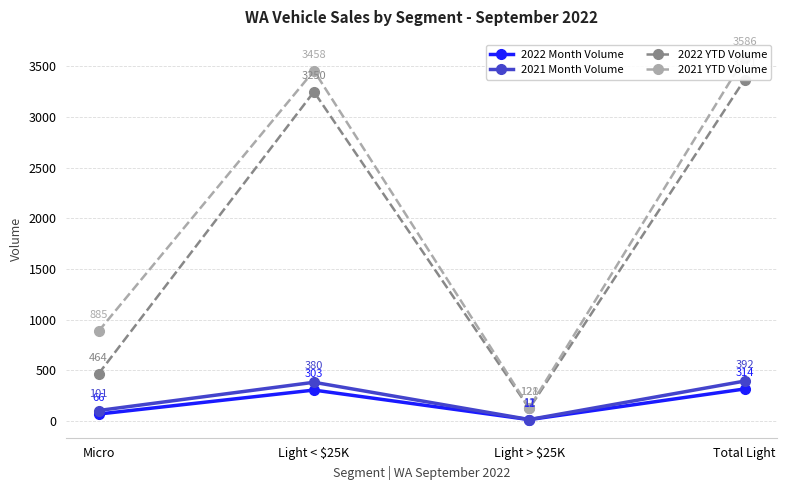

What is the value of the 2022 Month Volume point at the 1st from the left?

66